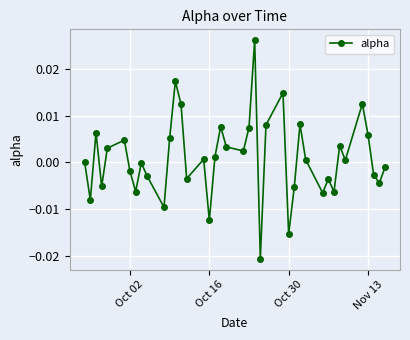

How many interior local valleys (lower than both neighbors) does the data have?

13